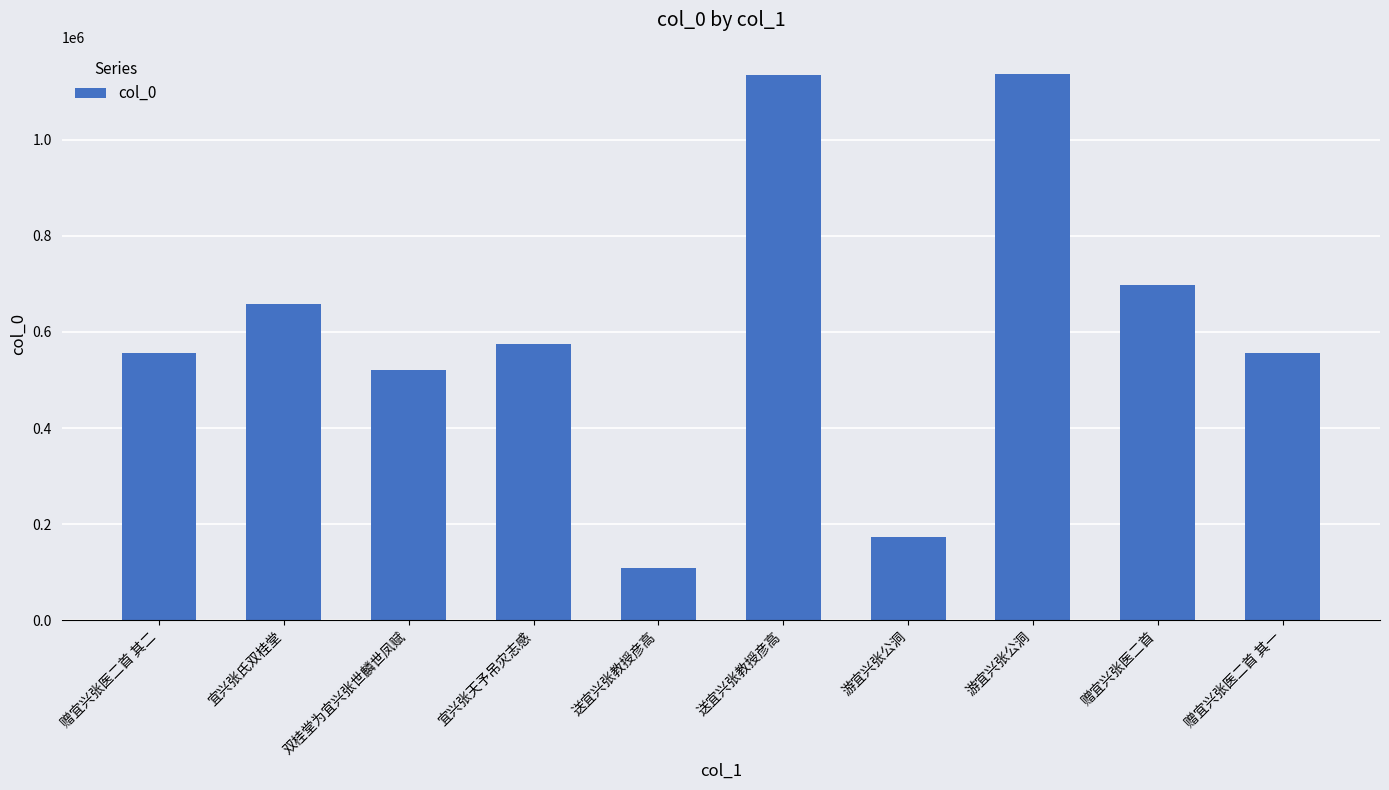

What is the label of the 9th bar from the right?

宜兴张氏双桂堂